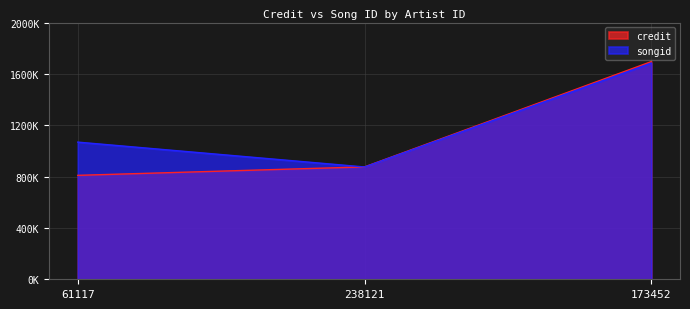

What is the sum of all credit values?

3380995